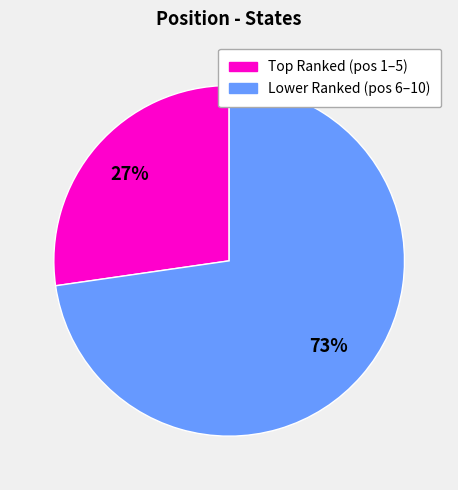

Does any single category account for the majority?

Yes